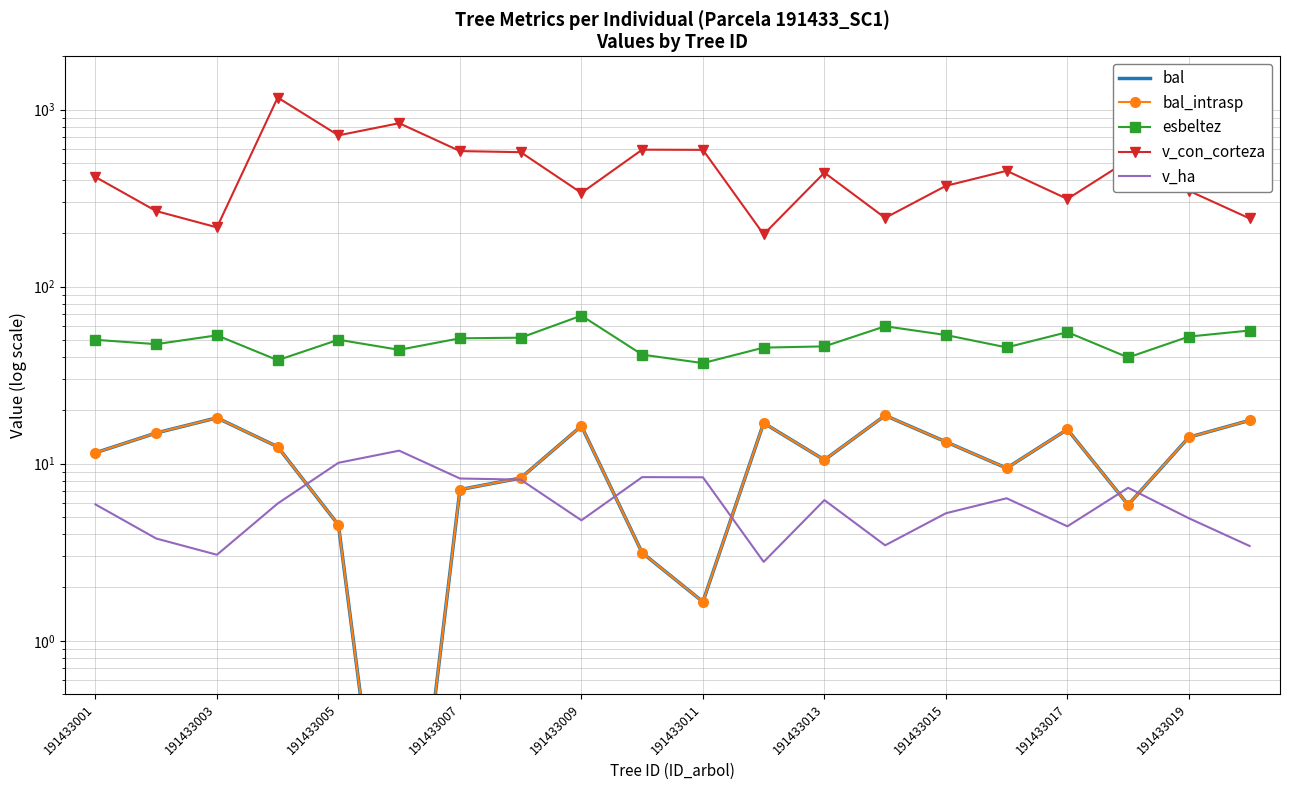

Does the chart have visible grid lines?

Yes